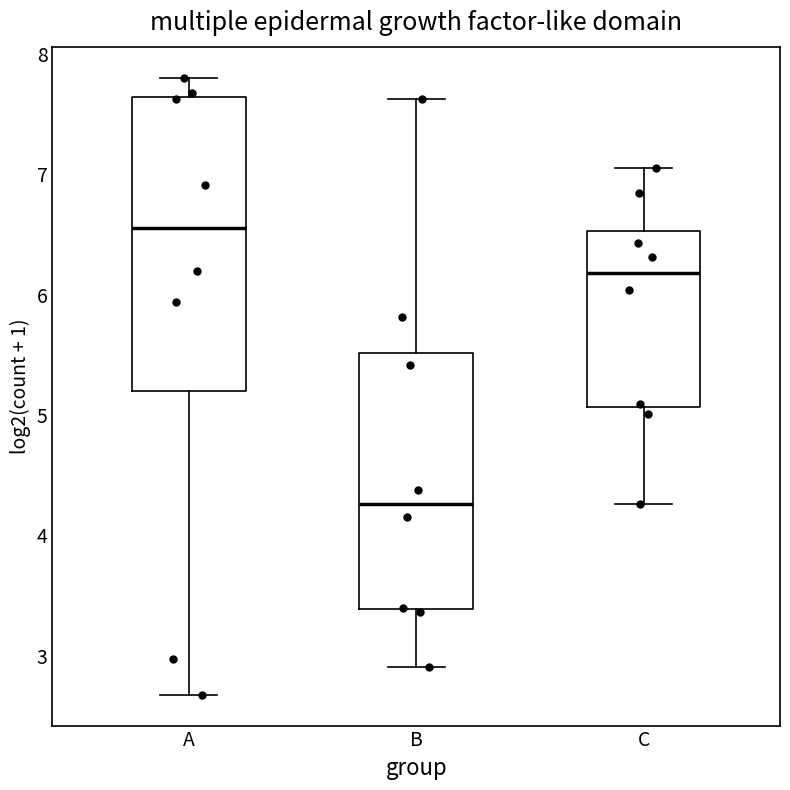

Which box's median line is the highest?

A